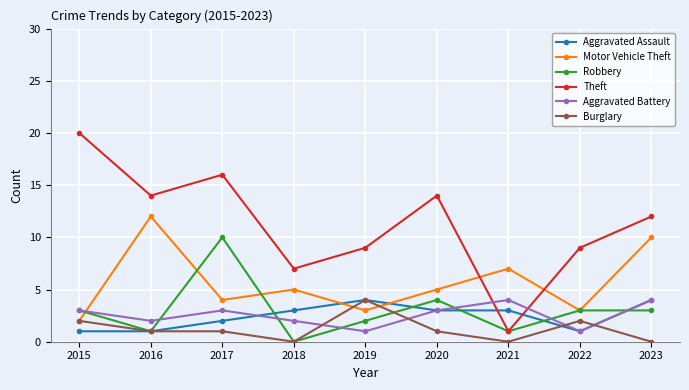

Which series has the largest total across all categories?

Theft